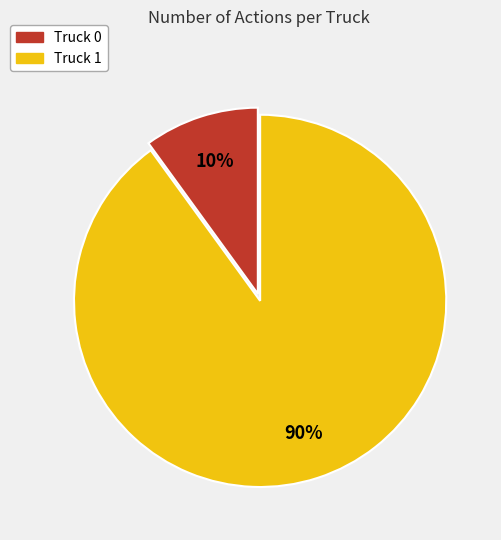

True or false: Truck 1 accounts for 77% of the total.

False